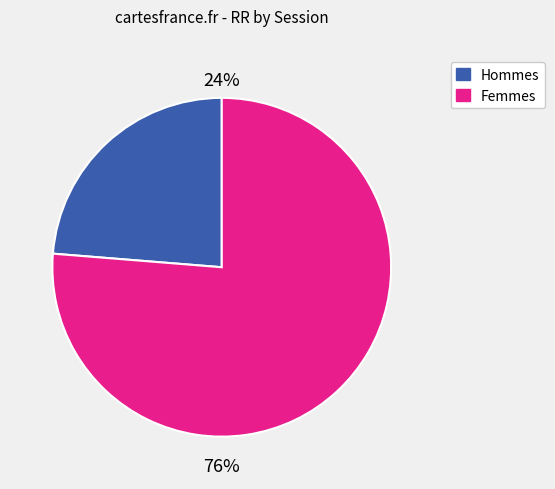

To the nearest percent, what is the average slice percentage?

50%